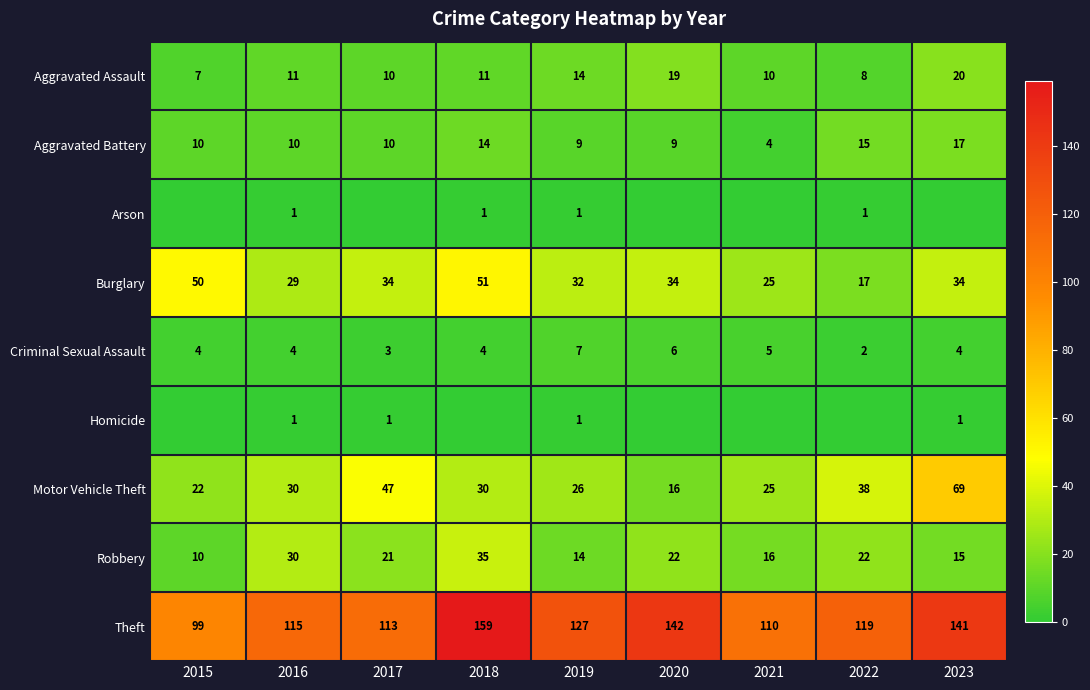

What is the sum of all Motor Vehicle Theft values?

303